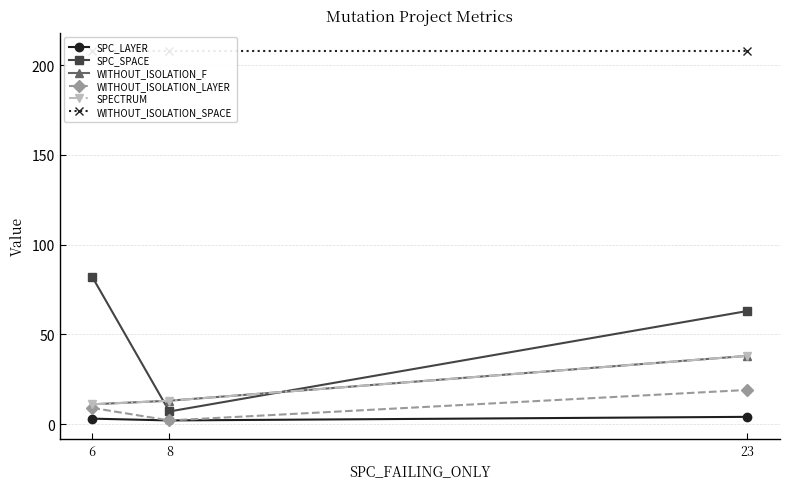

True or false: SPECTRUM has a value of 38 at 23.

True